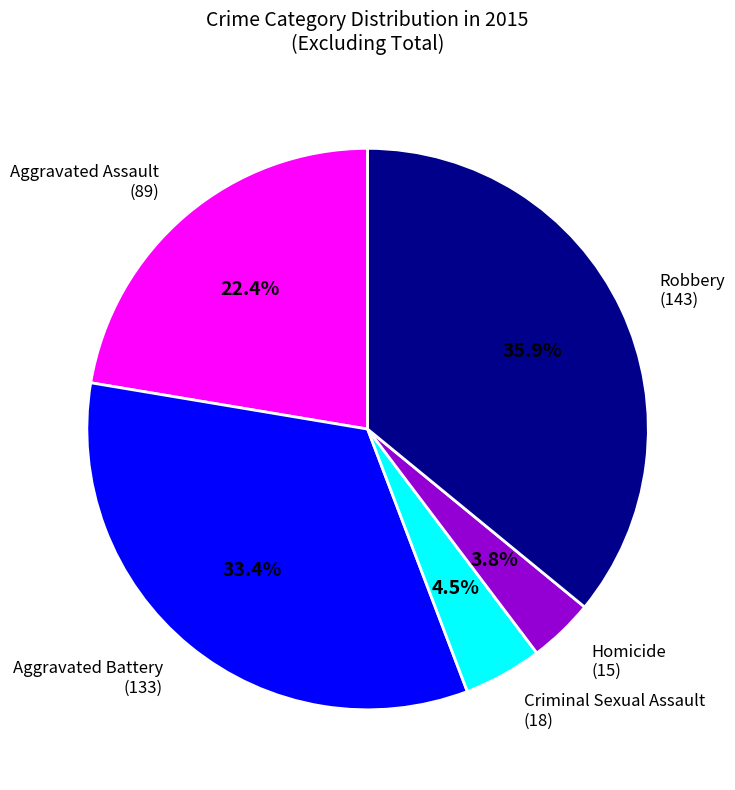

Which slice is the largest?

Robbery